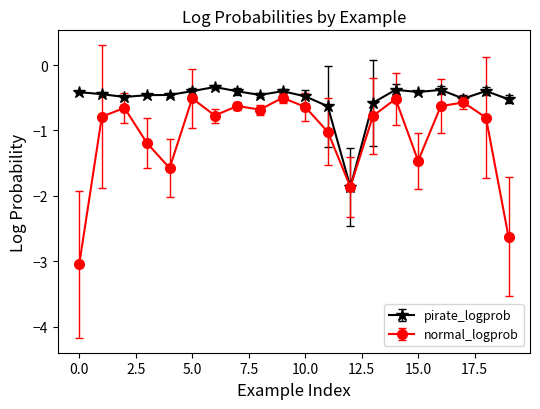

Which series has the largest range (max minus min)?

normal_logprob